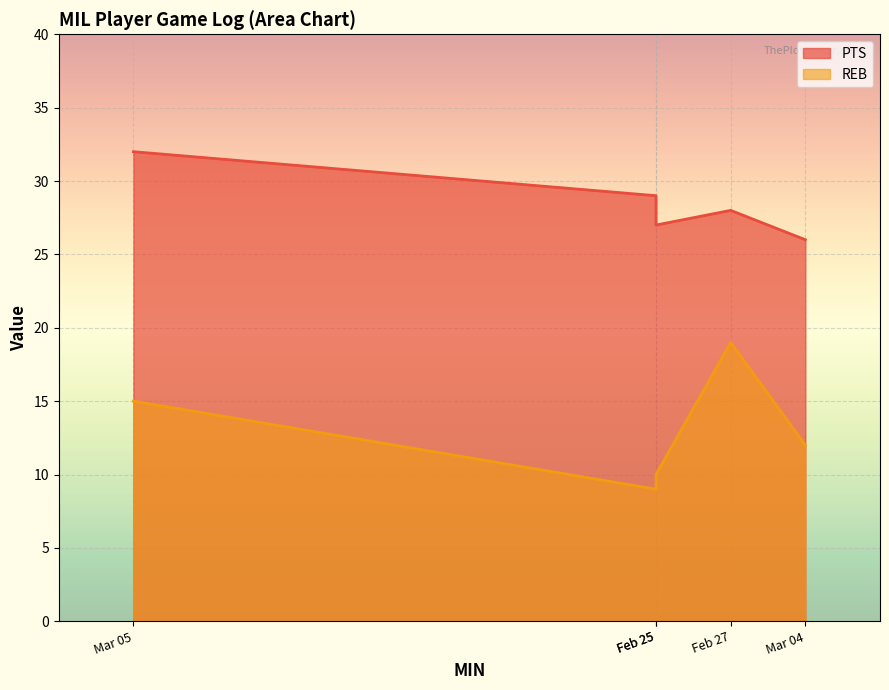

True or false: PTS has a value of 18 at Mar 04.

False